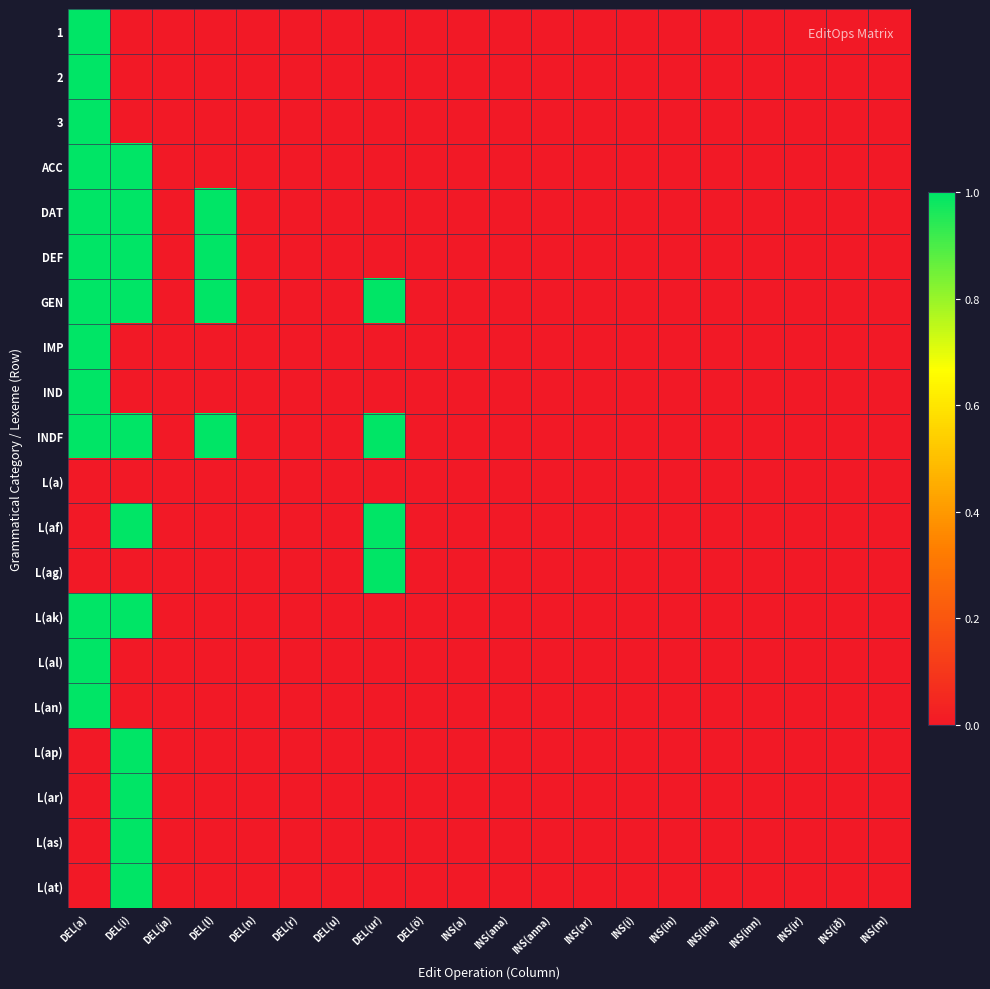

At how many categories does at least one series exceed 0?

4